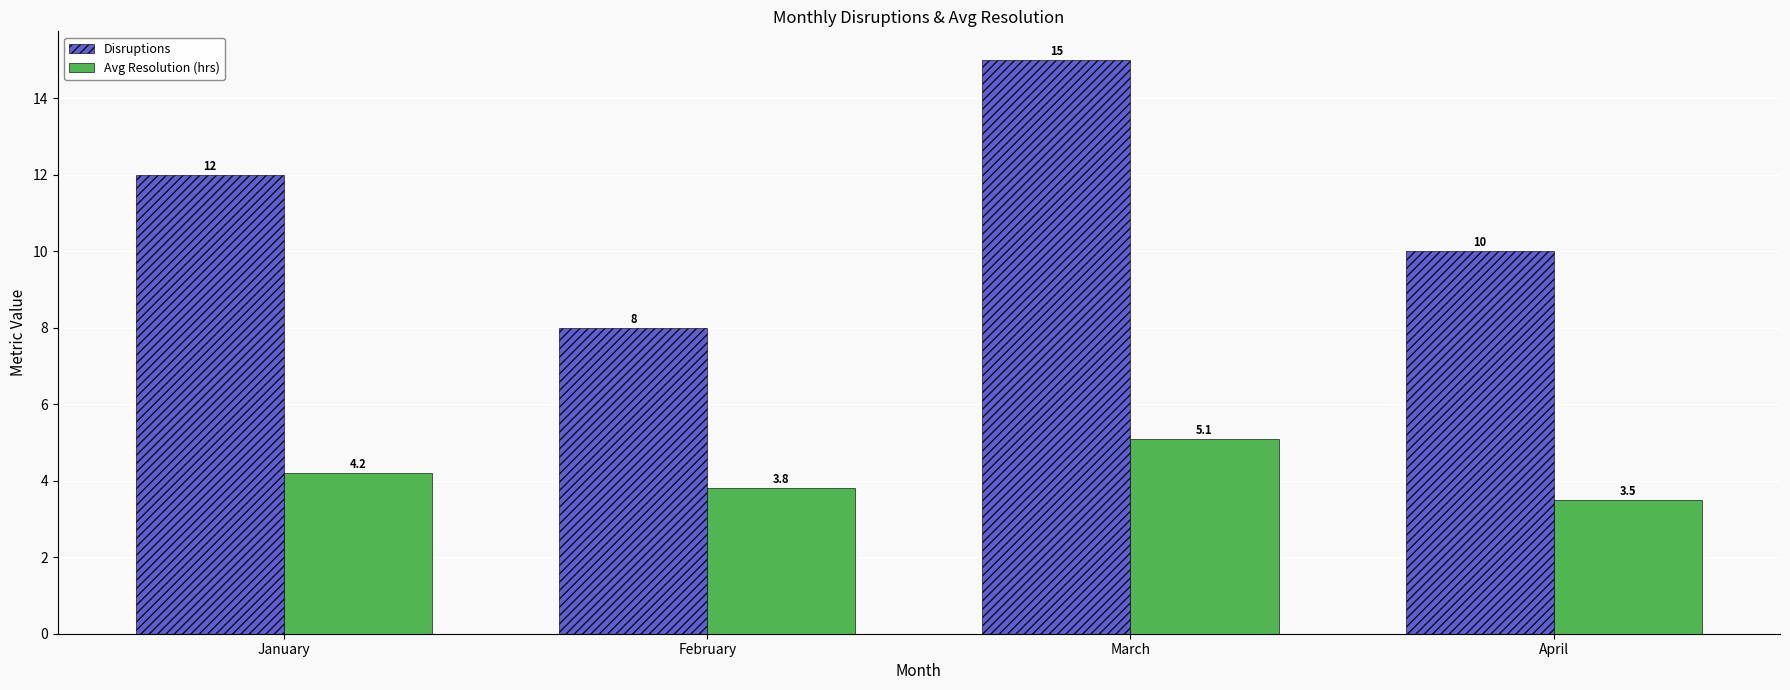

Which label corresponds to the largest value in the chart?

March